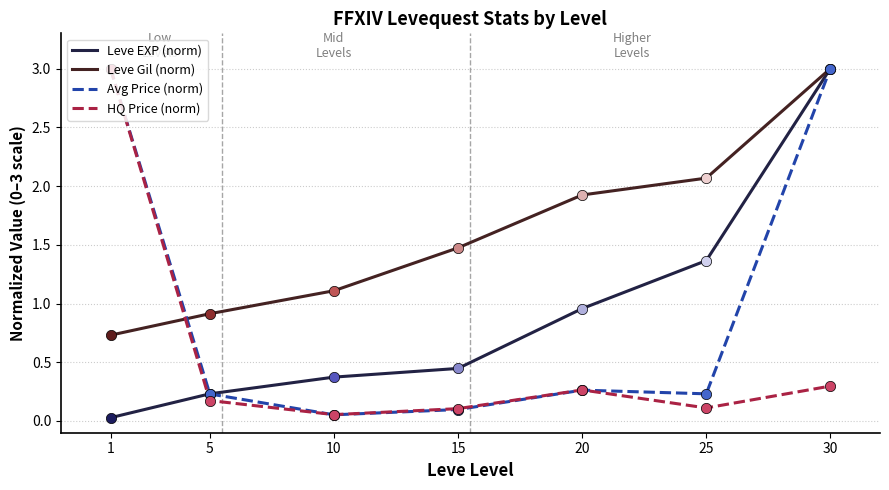

At which category is the sum across all series the highest?

30